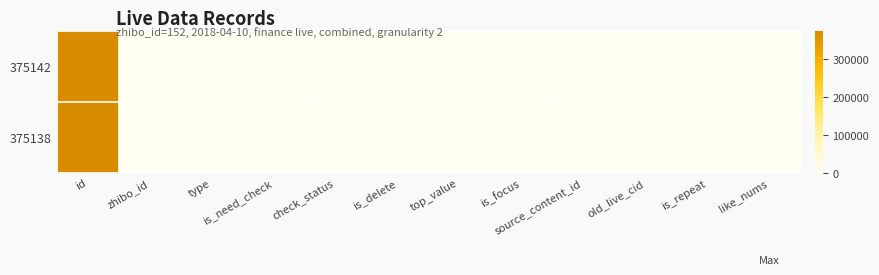

How many data points does each series have?

12